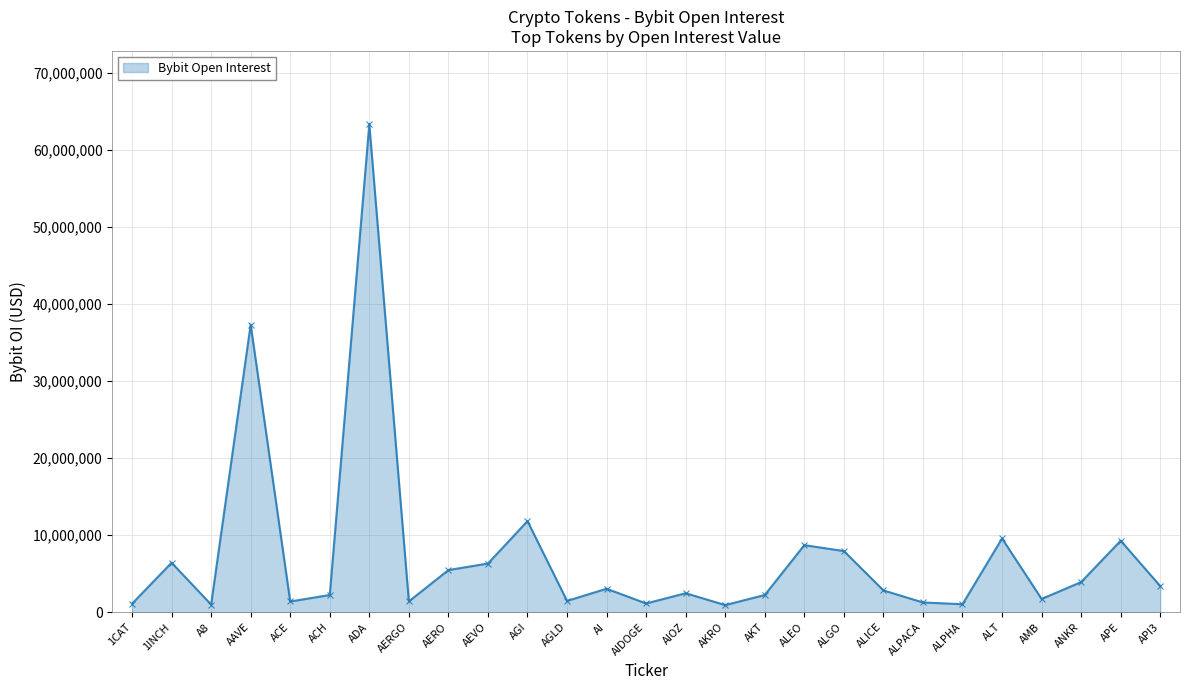

True or false: the data shows 2234326 at AKT.

True